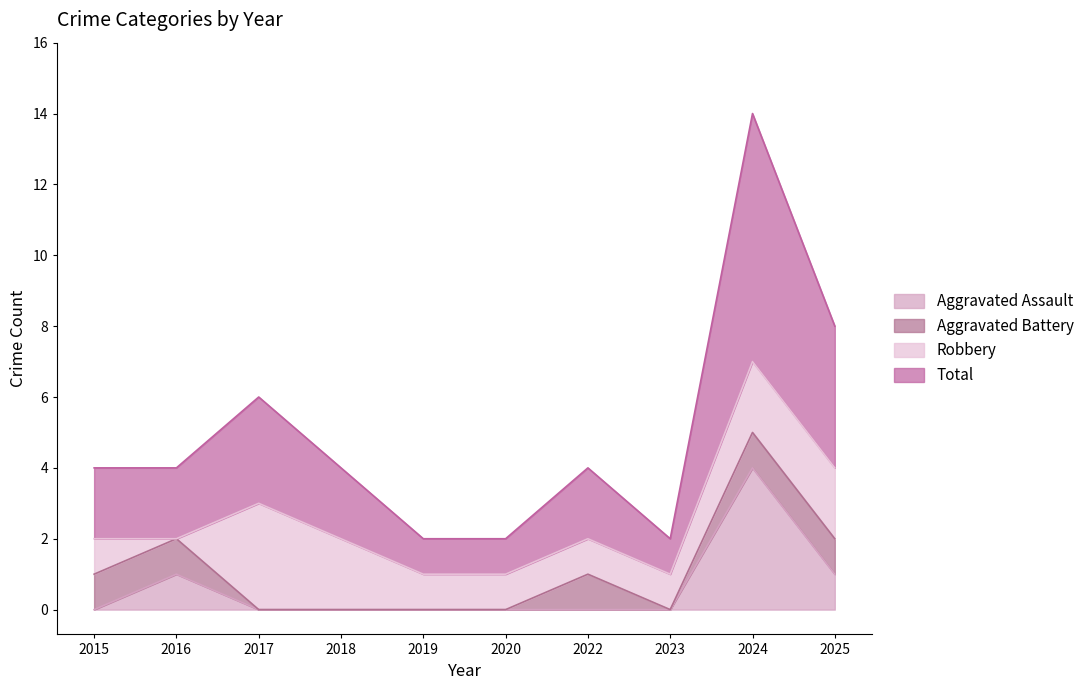

True or false: Aggravated Assault and Total intersect in this chart.

False